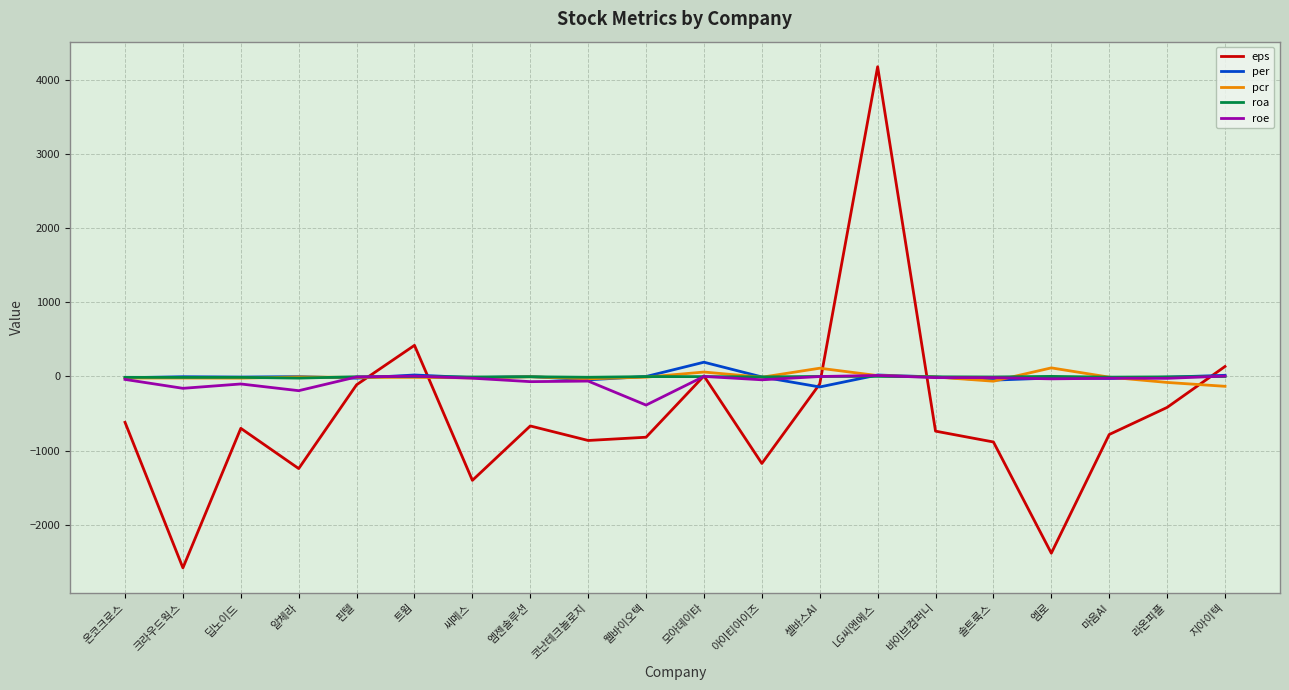

At how many categories does at least one series exceed 2425?

1